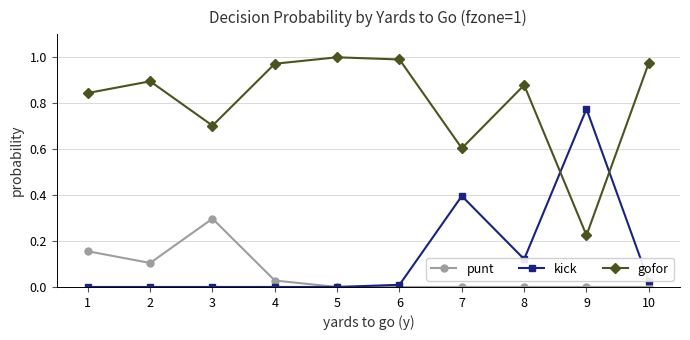

At which category does punt reach its first local valley?

2